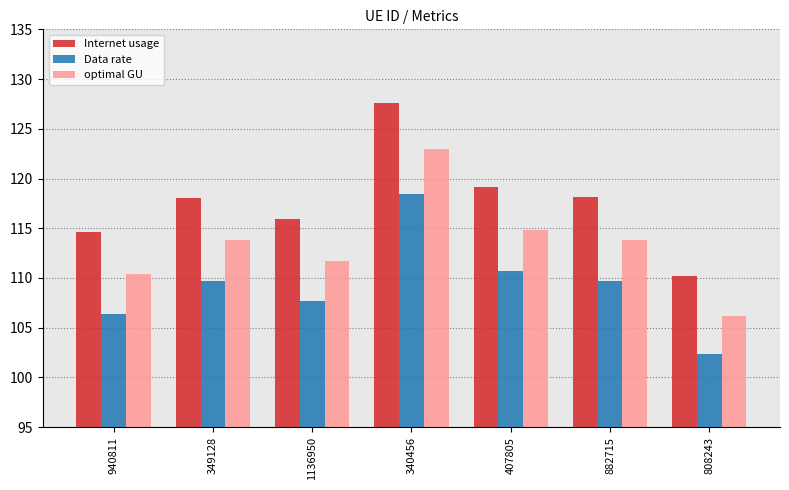

Is the value of Internet usage at 407805 greater than the value of Data rate at 882715?

Yes